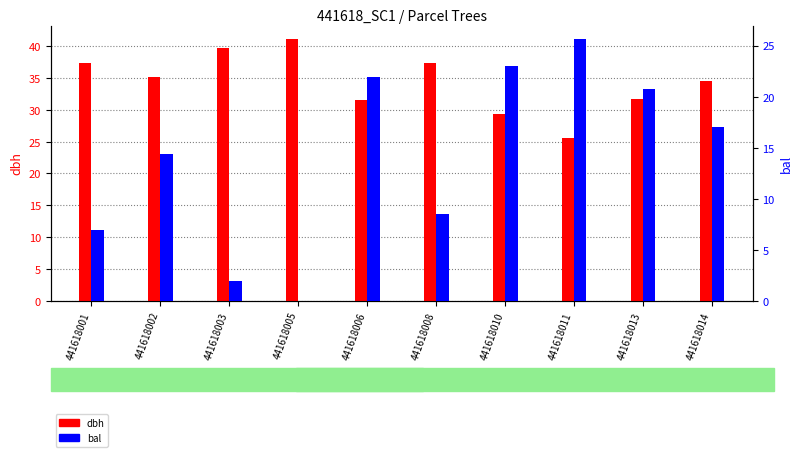

What is the approximate value of bal at 441618014?

17.1